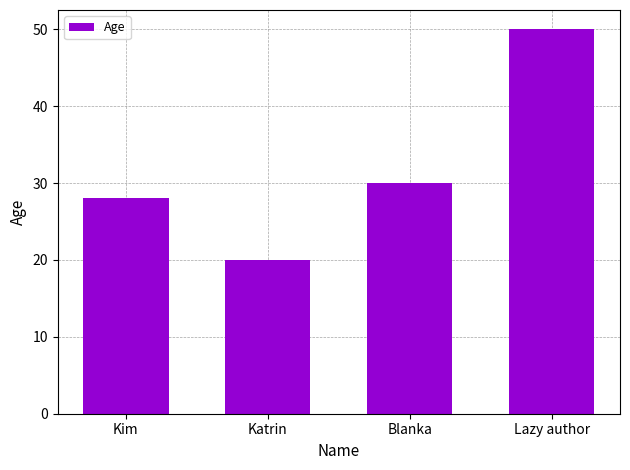

Rank the categories by value from highest to lowest.

Lazy author, Blanka, Kim, Katrin